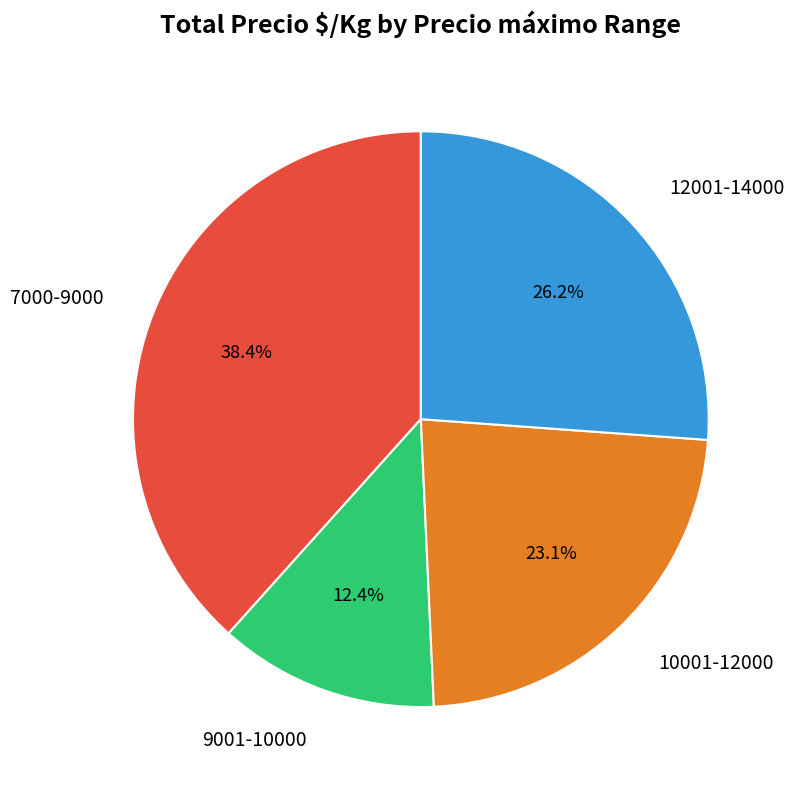

Which has a higher value, 12001-14000 or 9001-10000?

12001-14000